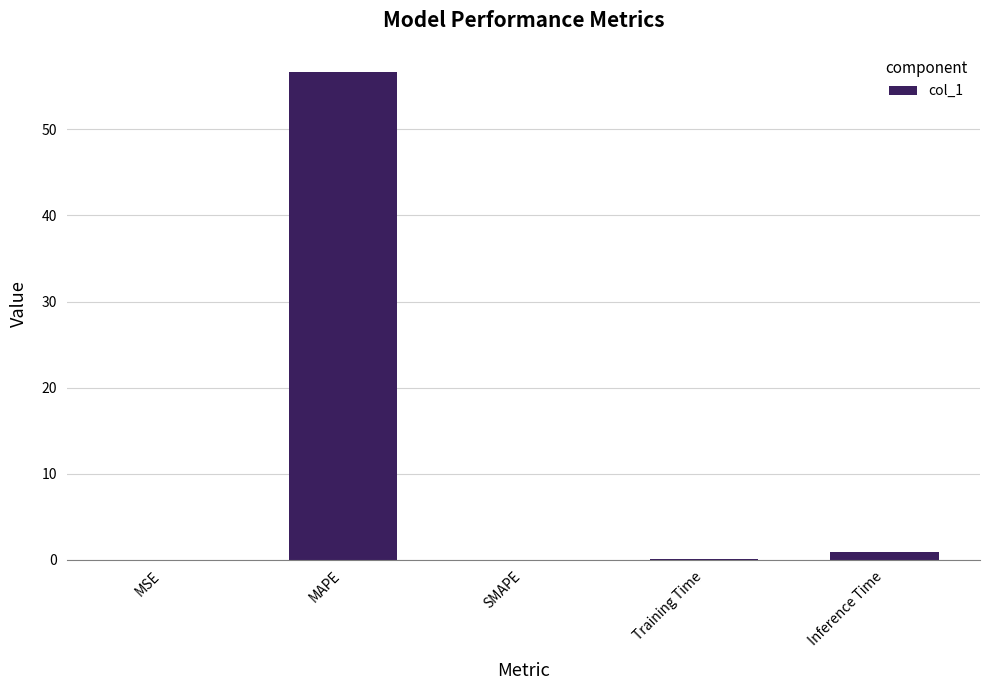

What is the sum of all values?

57.7